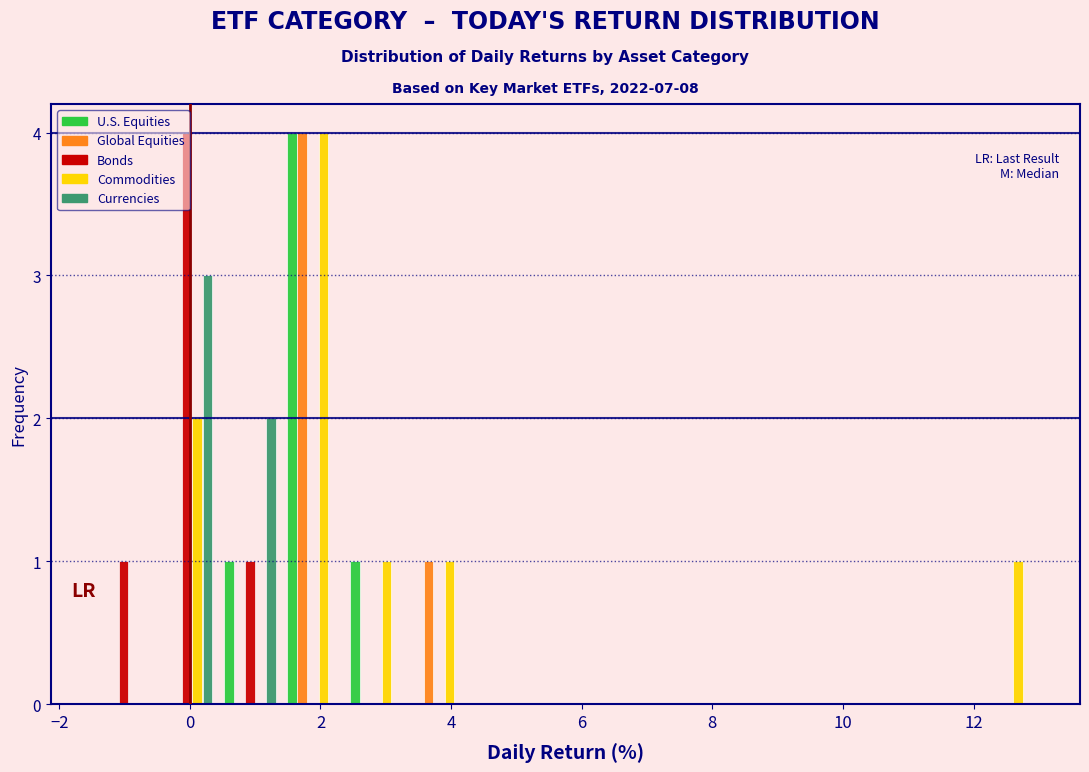

Reading left to right, transcribe this chart: for each range on the x-axis, give the height of each series' bar. Neither the bar edges nor the heights are printed on the chart, so give them approximately, as read against the axes.

-1.4 to -0.6: U.S. Equities=0	Global Equities=0	Bonds=1	Commodities=0	Currencies=0
-0.6 to 0.4: U.S. Equities=0	Global Equities=0	Bonds=4	Commodities=2	Currencies=3
0.4 to 1.4: U.S. Equities=1	Global Equities=0	Bonds=1	Commodities=0	Currencies=2
1.4 to 2.4: U.S. Equities=4	Global Equities=4	Bonds=0	Commodities=4	Currencies=0
2.4 to 3.4: U.S. Equities=1	Global Equities=0	Bonds=0	Commodities=1	Currencies=0
3.4 to 4.4: U.S. Equities=0	Global Equities=1	Bonds=0	Commodities=1	Currencies=0
4.4 to 5.2: U.S. Equities=0	Global Equities=0	Bonds=0	Commodities=0	Currencies=0
5.2 to 6.2: U.S. Equities=0	Global Equities=0	Bonds=0	Commodities=0	Currencies=0
6.2 to 7.2: U.S. Equities=0	Global Equities=0	Bonds=0	Commodities=0	Currencies=0
7.2 to 8.2: U.S. Equities=0	Global Equities=0	Bonds=0	Commodities=0	Currencies=0
8.2 to 9.2: U.S. Equities=0	Global Equities=0	Bonds=0	Commodities=0	Currencies=0
9.2 to 10.2: U.S. Equities=0	Global Equities=0	Bonds=0	Commodities=0	Currencies=0
10.2 to 11.0: U.S. Equities=0	Global Equities=0	Bonds=0	Commodities=0	Currencies=0
11.0 to 12.0: U.S. Equities=0	Global Equities=0	Bonds=0	Commodities=0	Currencies=0
12.0 to 13.0: U.S. Equities=0	Global Equities=0	Bonds=0	Commodities=1	Currencies=0